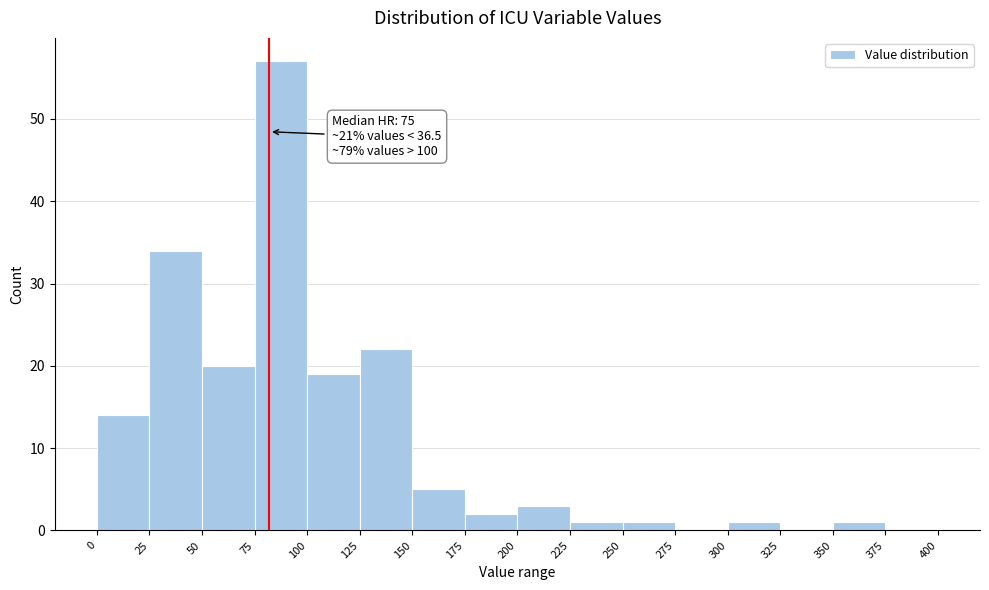

Which range on the x-axis has the tallest bar?

75 to 100